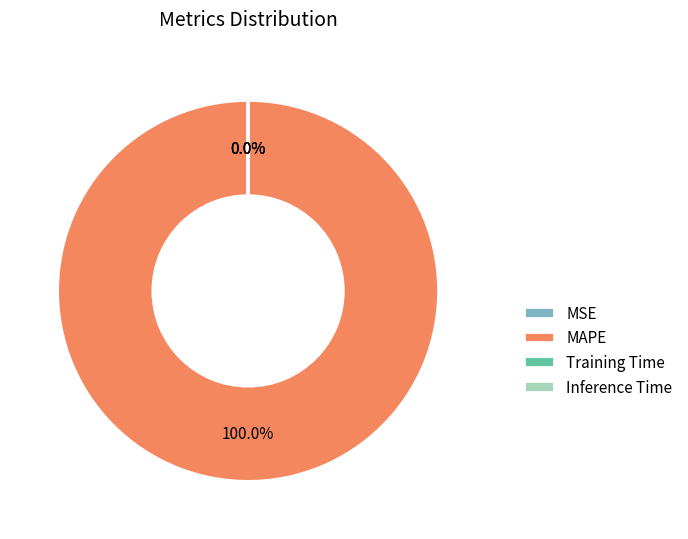

Is there any slice that represents more than half of the pie?

Yes